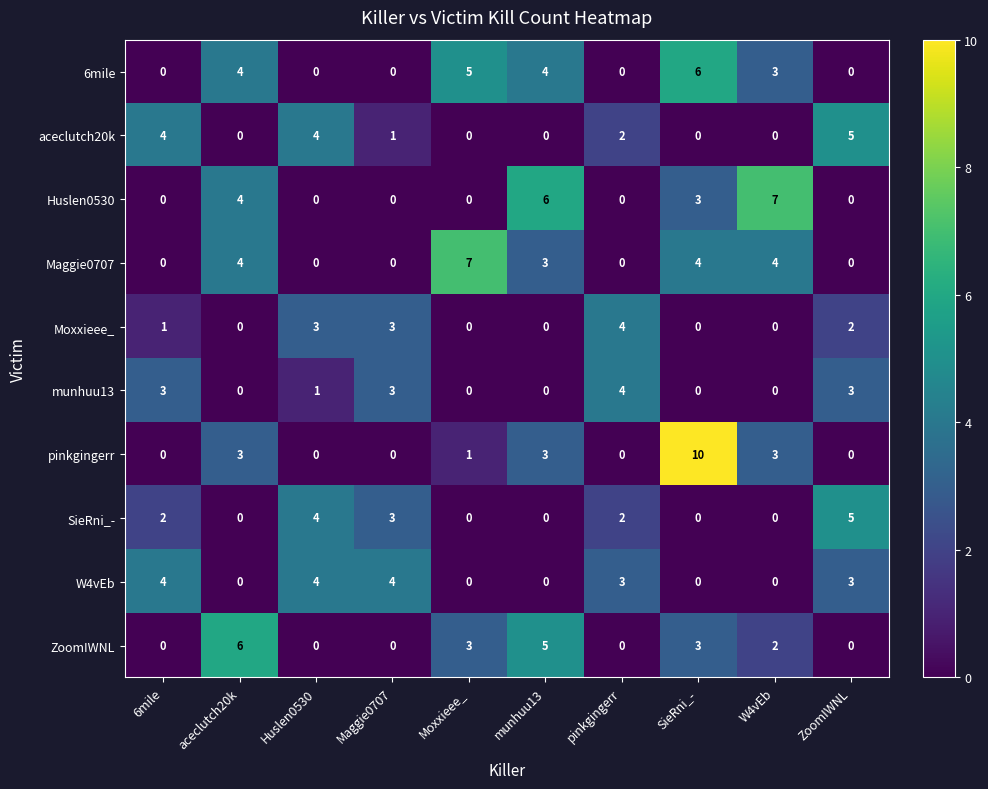

How many 6mile values are between 0 and 4?

8